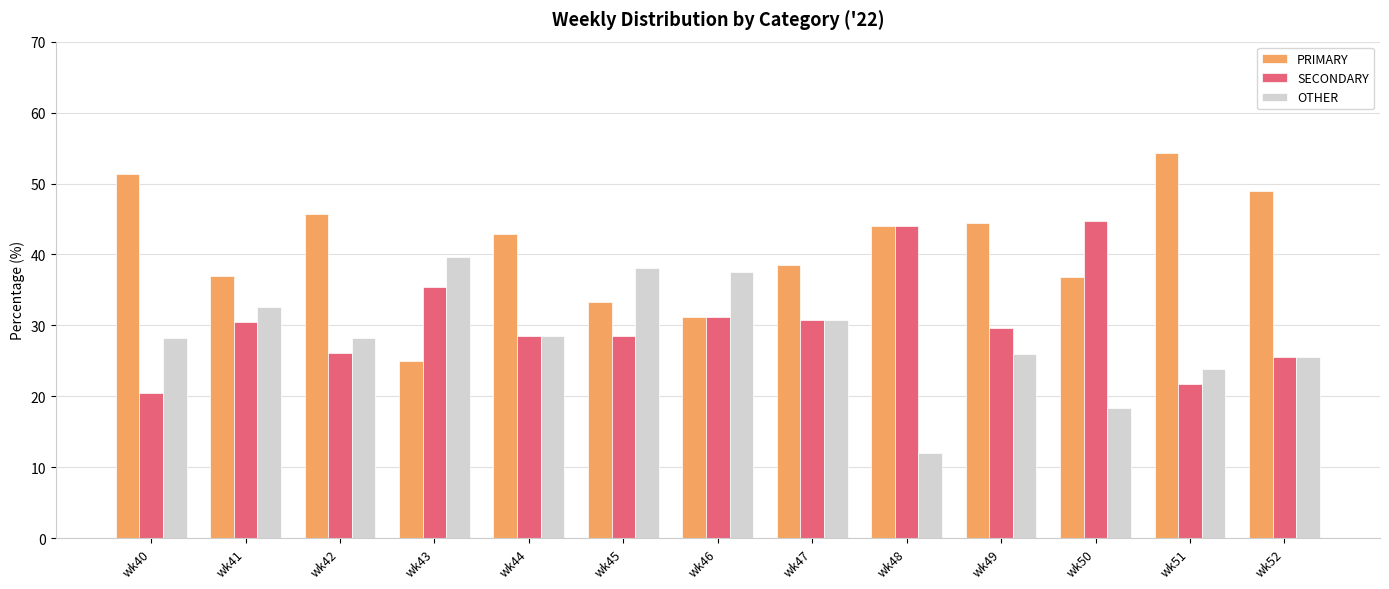

How many bars are there in each group?

3